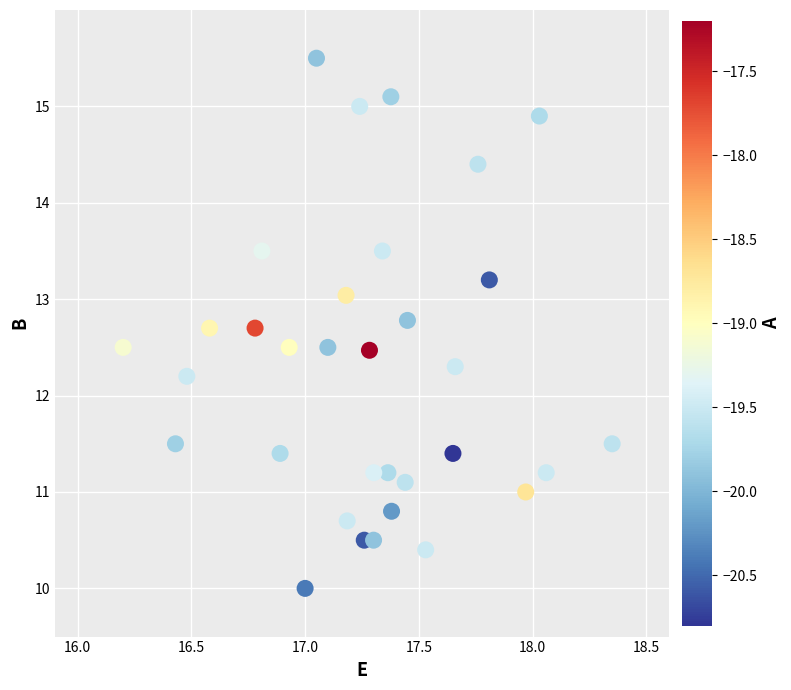

What is the range of Y values (max minus min)?

5.5